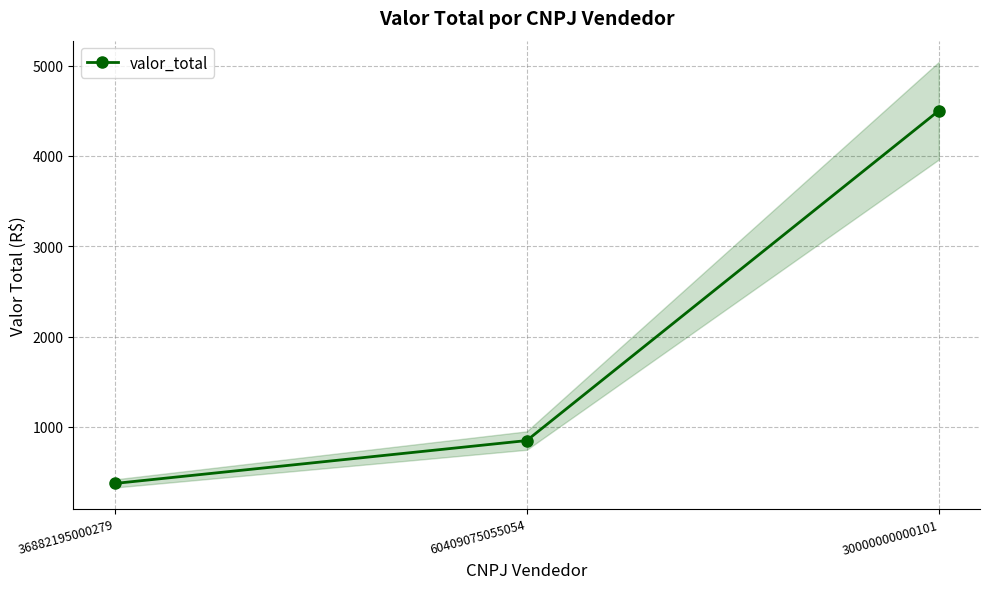

Between 60409075055054 and 36882195000279, which is larger?

60409075055054